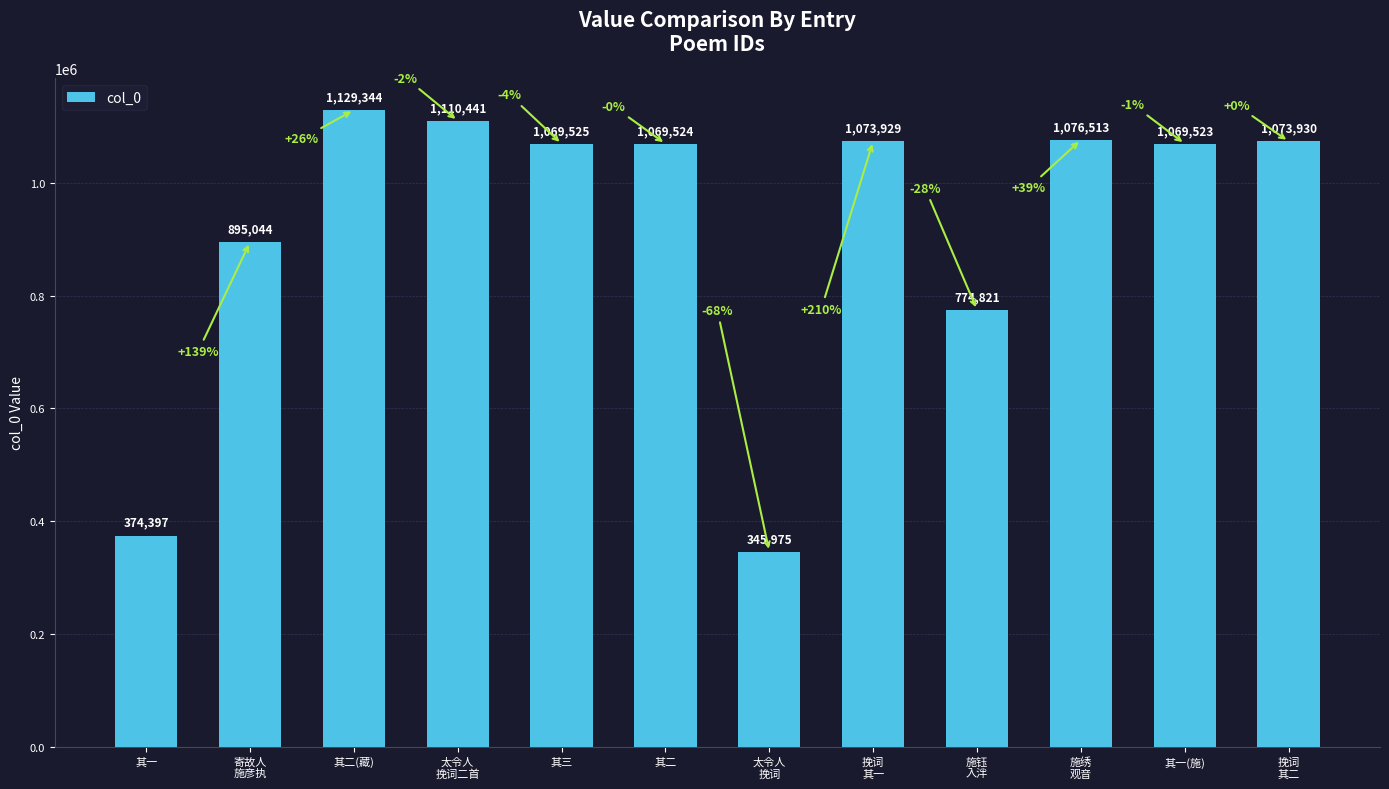

Reading left to right, what are all the values shown in this chart?

374397	895044	1129344	1110441	1069525	1069524	345975	1073929	774821	1076513	1069523	1073930